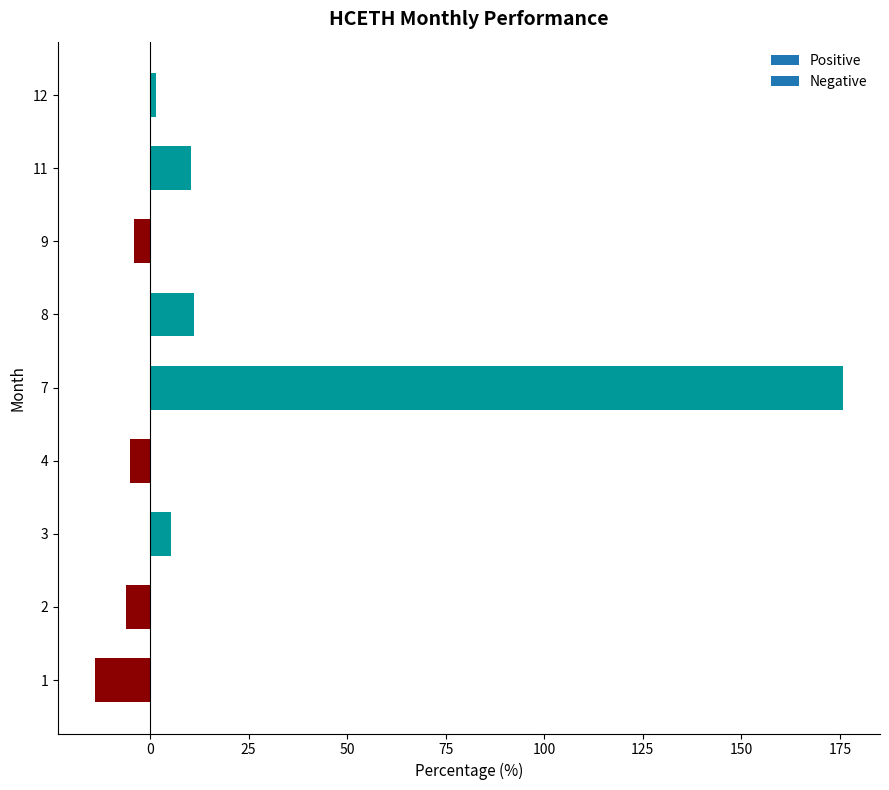

What is the difference between the values at 4 and 2?

1.0